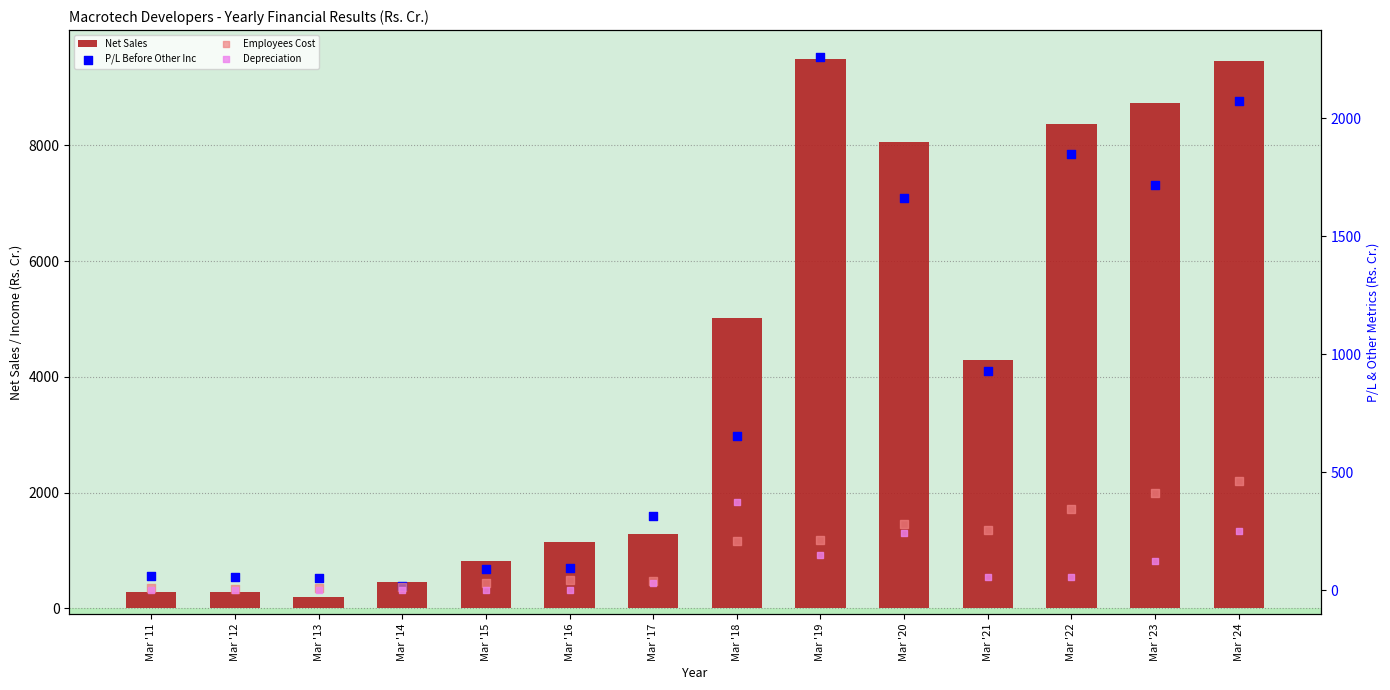

At which category is the sum across all series the highest?

Mar '24